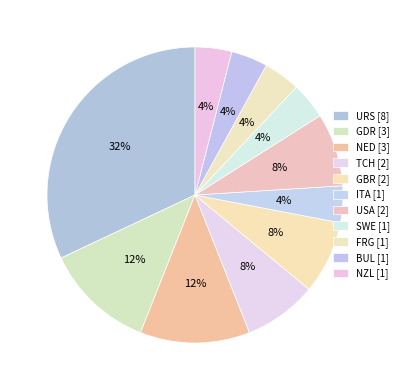

To the nearest percent, what is the combined percentage of ITA and URS?

36%